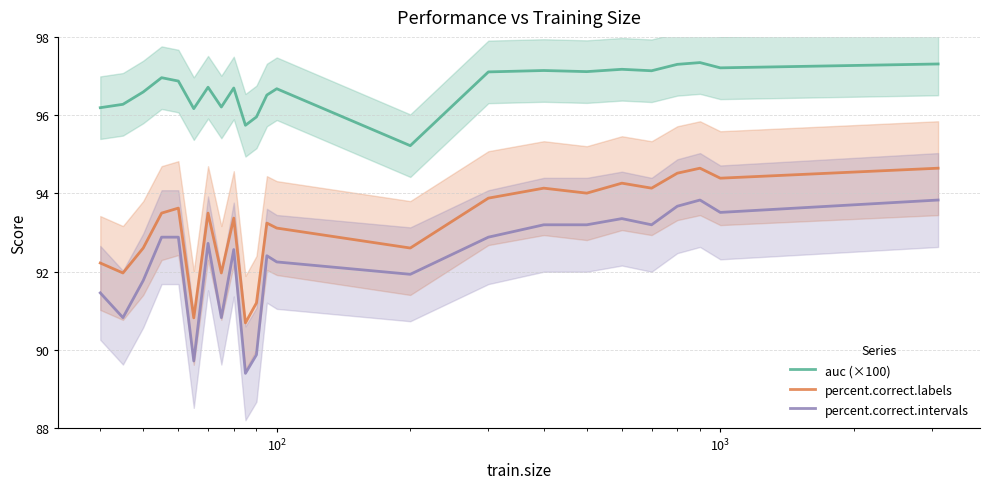

How many interior local peaks does the percent.correct.labels series have?

7